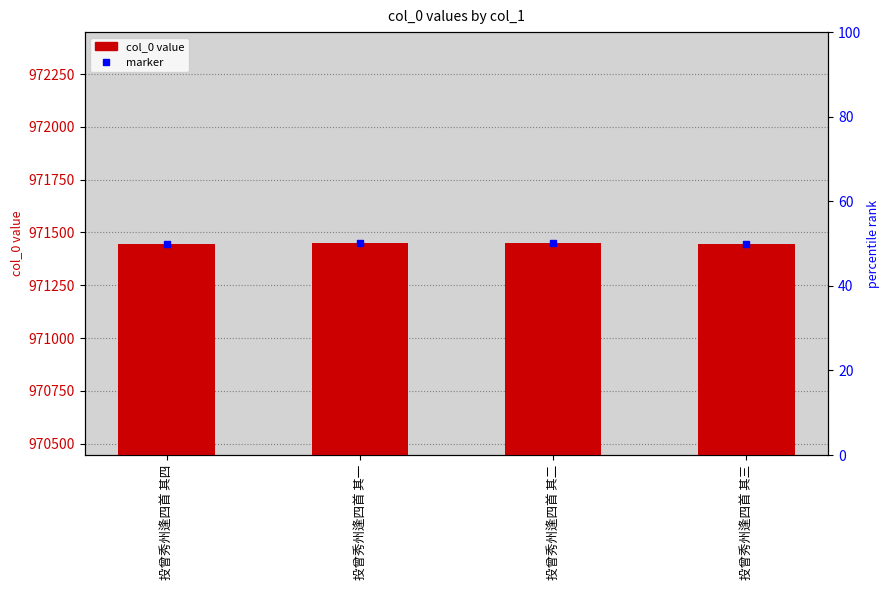

Rank the categories by value from highest to lowest.

投曾秀州逢四首 其一, 投曾秀州逢四首 其二, 投曾秀州逢四首 其三, 投曾秀州逢四首 其四